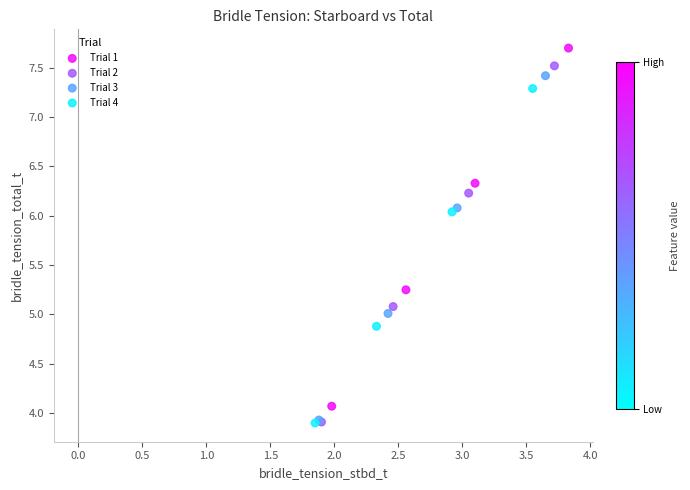

Which series has the widest spread of Y values?

Trial 1